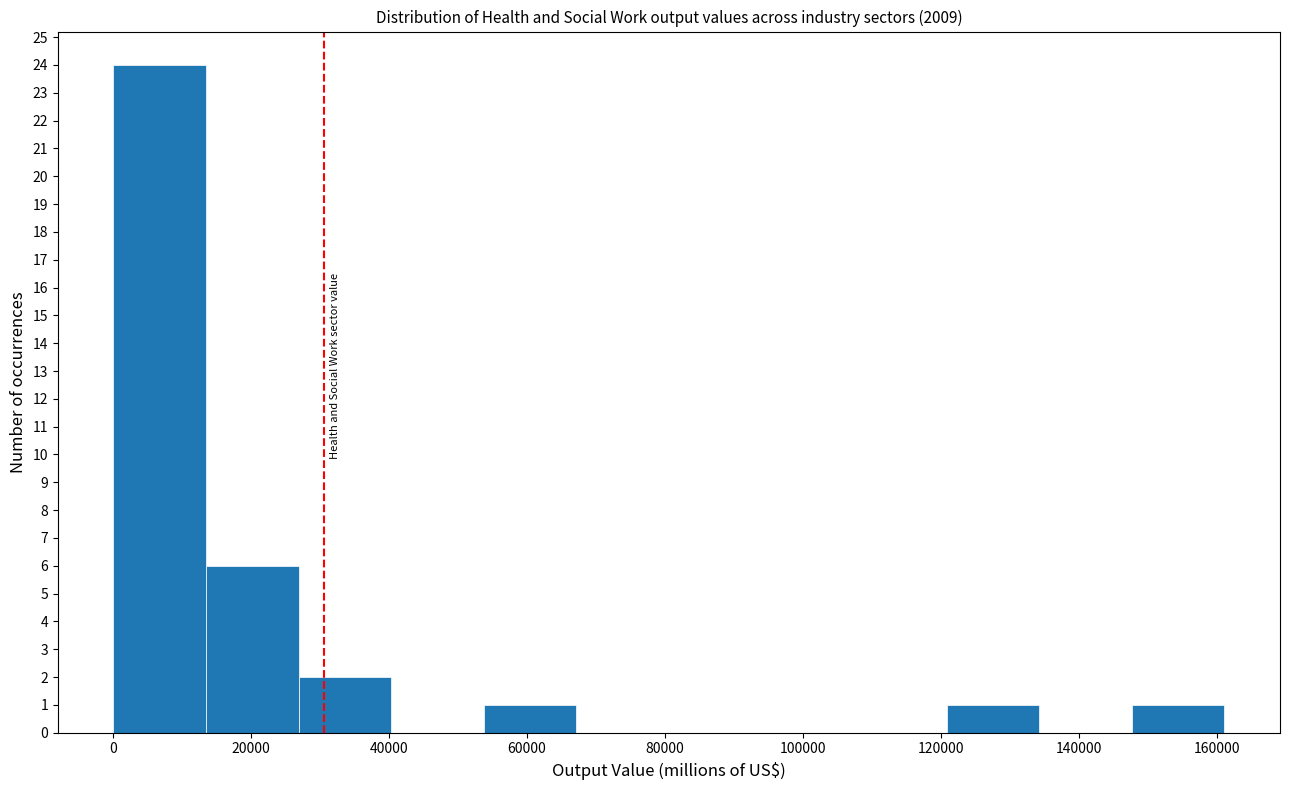

Reading left to right, list every bar in this chart as the range it spans on the x-axis followed by its height. Neither the bar edges nor the heights are printed on the chart, so give them approximately, as read against the axes.

0 to 14000: 24
14000 to 26000: 6
26000 to 40000: 2
40000 to 54000: 0
54000 to 68000: 1
68000 to 80000: 0
80000 to 94000: 0
94000 to 108000: 0
108000 to 120000: 0
120000 to 134000: 1
134000 to 148000: 0
148000 to 162000: 1